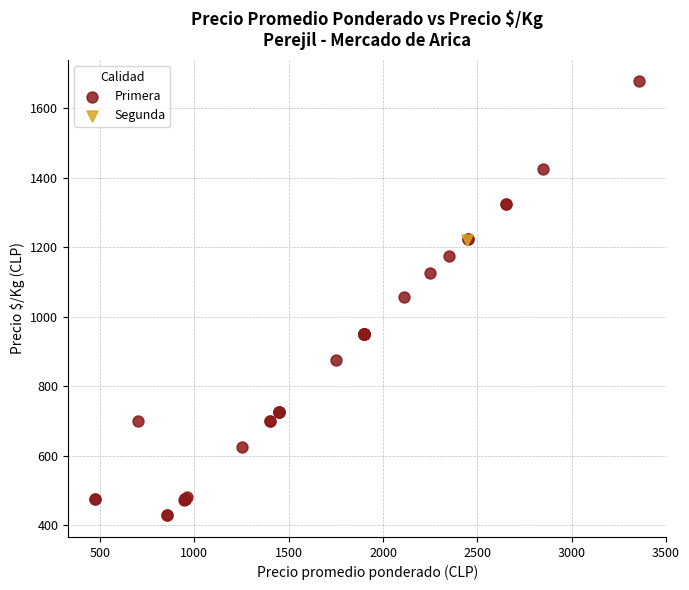

What are all the series names shown in the legend?

Primera, Segunda